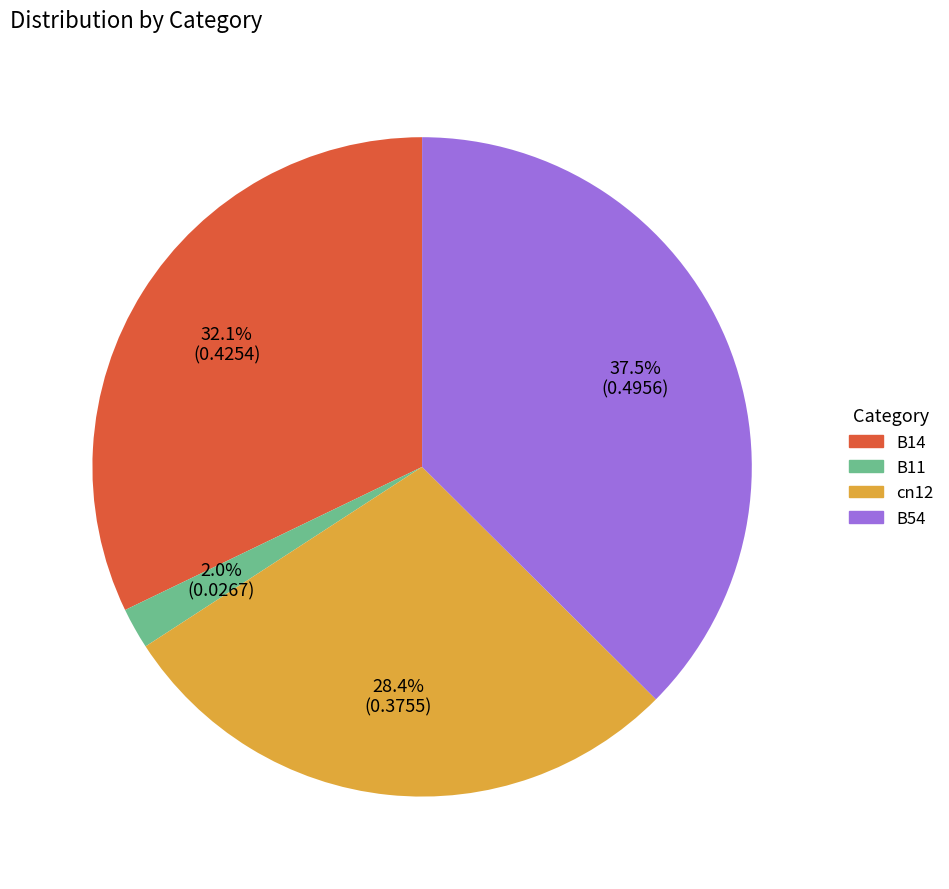

Is there any slice that represents more than half of the pie?

No